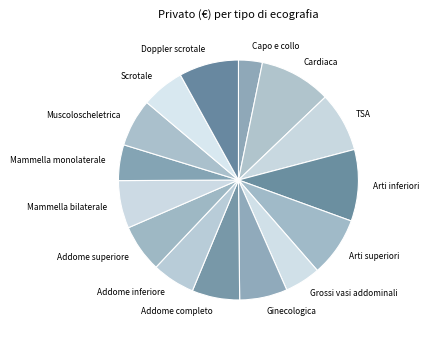

Which slice is the smallest?

Capo e collo